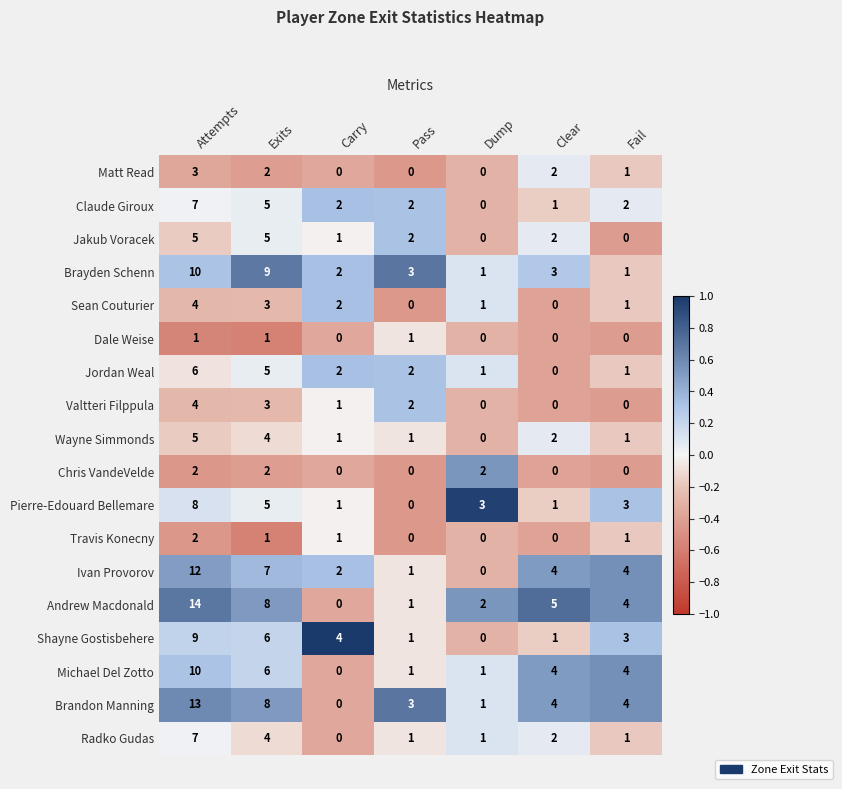

Which series has the widest spread of values?

Andrew Macdonald